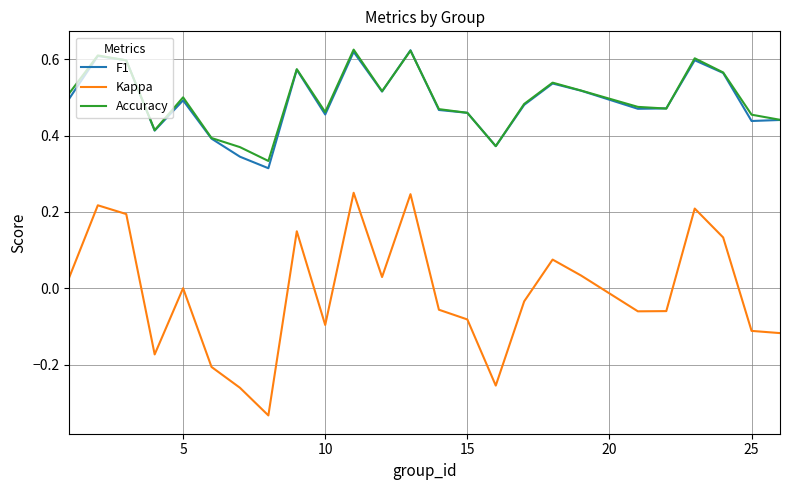

Which series has the widest spread of values?

Kappa